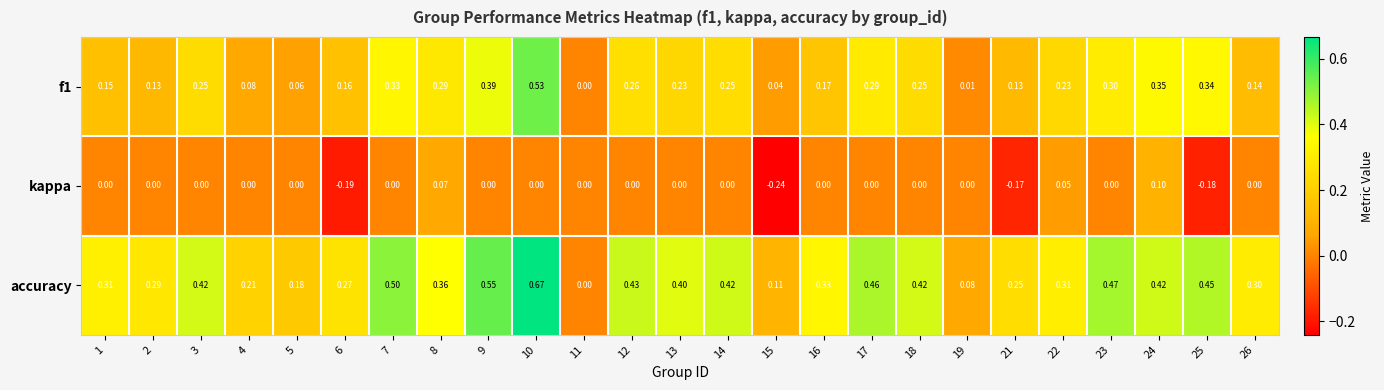

How many distinct data groups are displayed?

3